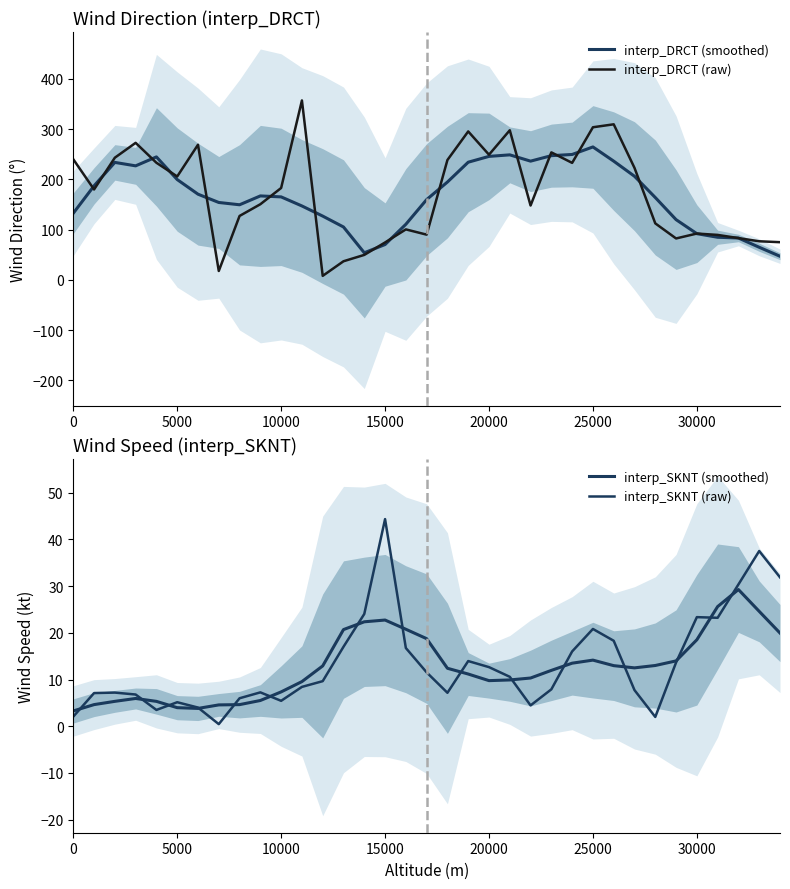

The interp_DRCT (raw) series shows 81.0 at 10000. True or false?

False